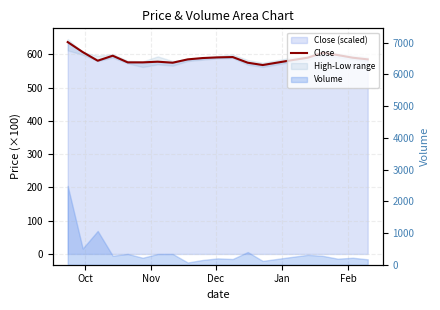

Reading left to right, transcribe all the data shown in this chart.

637	607	581	596	576	576	578	575	585	589	591	592	575	568	583	590	605	598	590	585